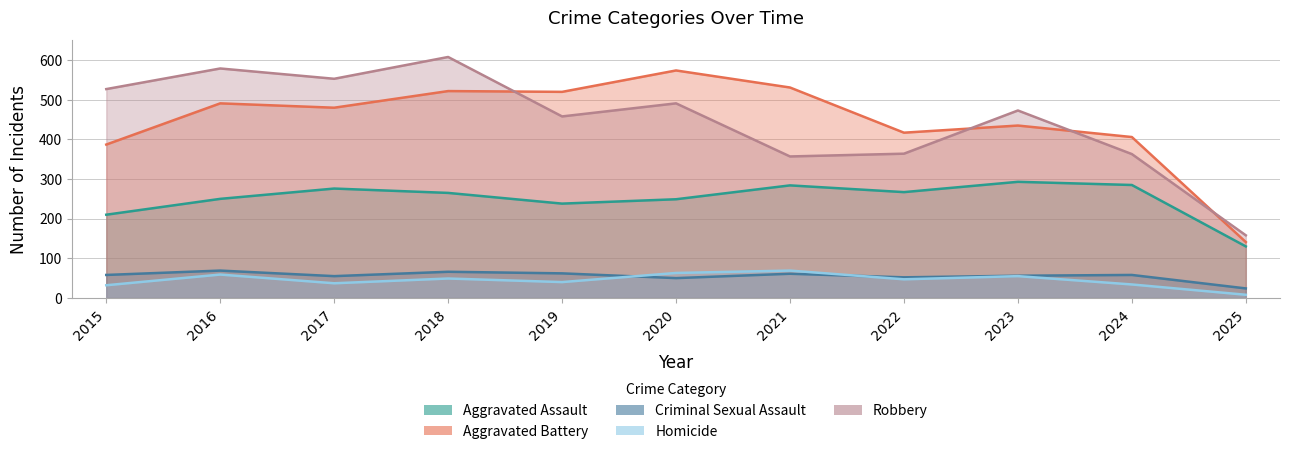

True or false: Aggravated Assault has a value of 130 at 2025.

True